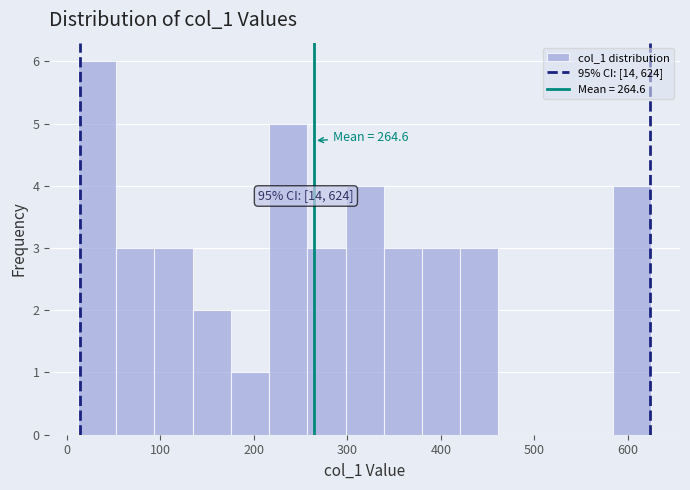

Which range on the x-axis has the tallest bar?

10 to 50